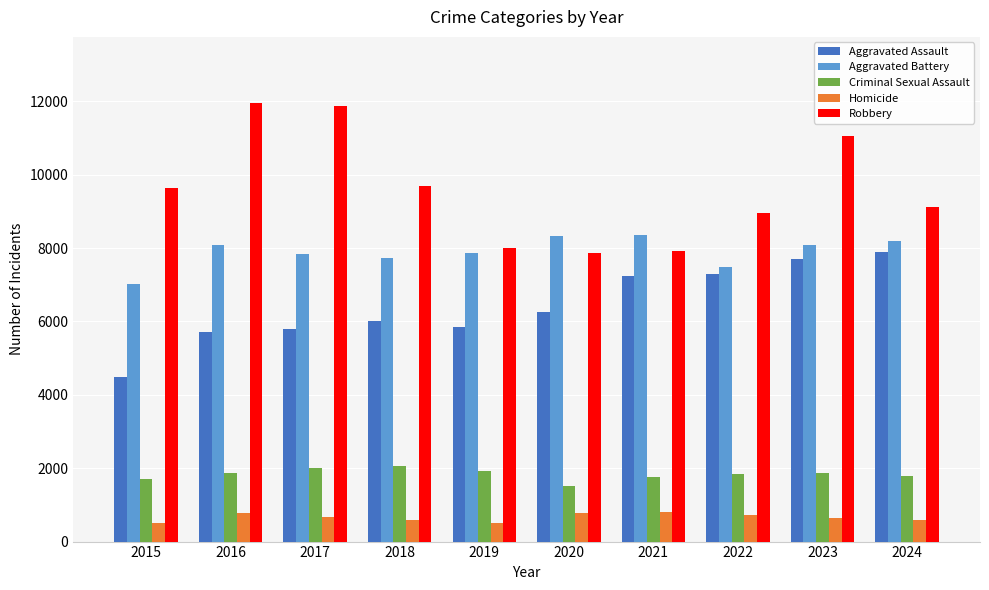

What is the lowest value of the Robbery series?

7855